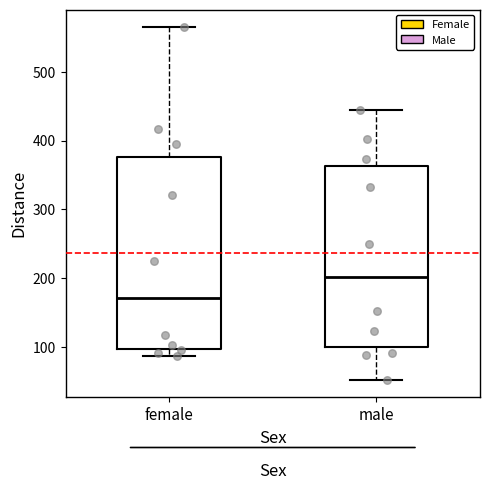

Where is the lower edge of the box for female on the y-axis? The values are not printed on the chart, so give them approximately, as read against the axis.

100